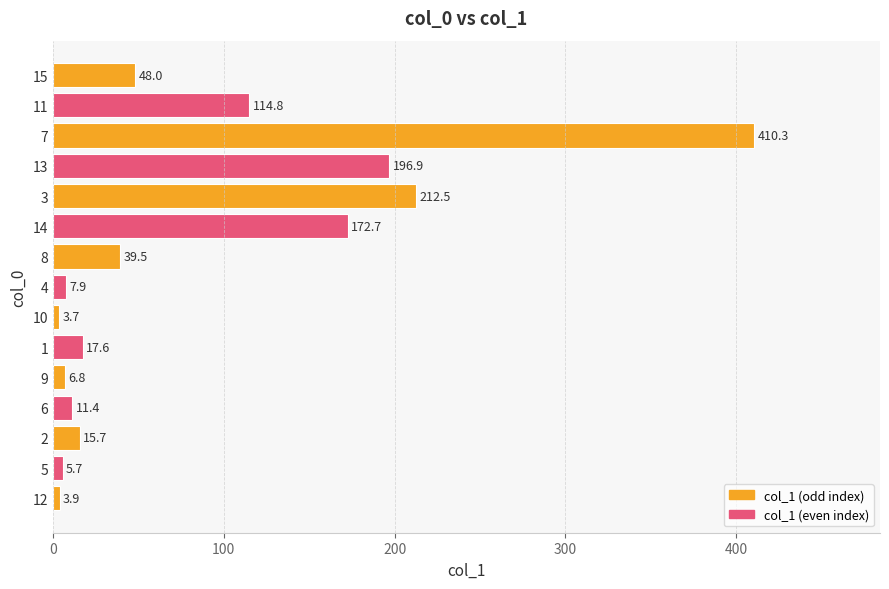

How many data points are less than 17?

7